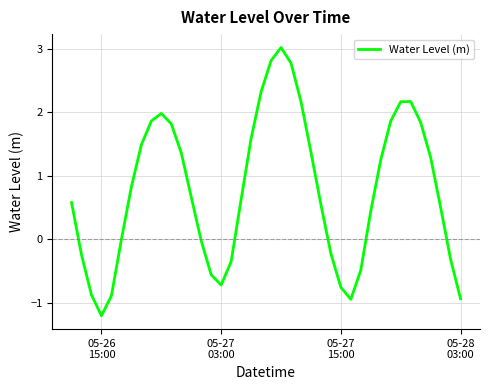

What is the difference between the maximum and minimum values?

4.2